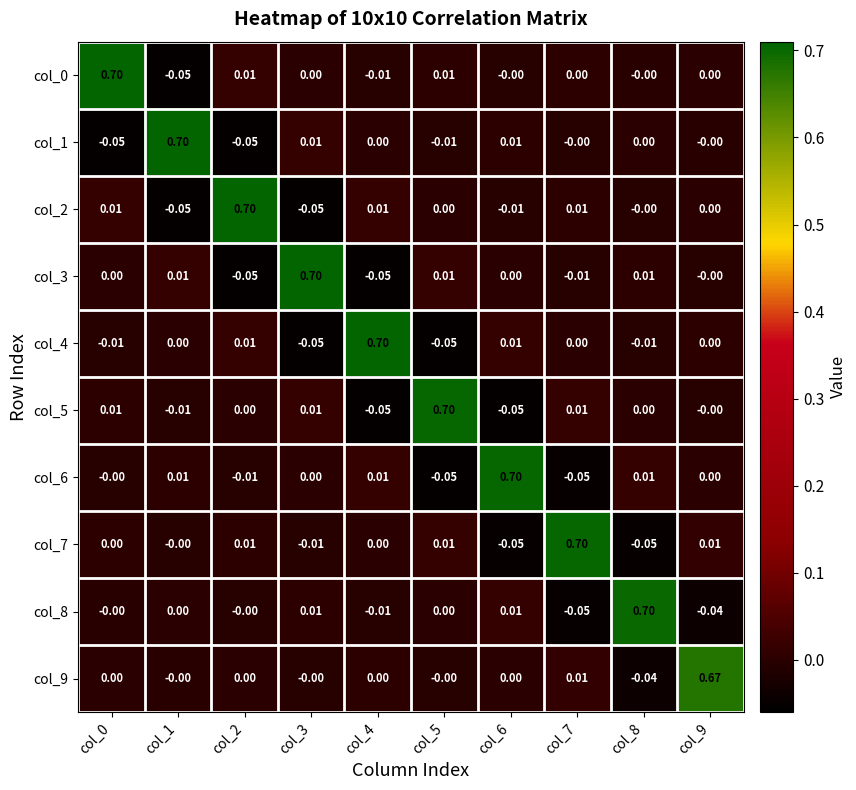

Rank the series at col_6 from highest to lowest value.

col_6, col_4, col_8, col_1, col_3, col_9, col_0, col_2, col_7, col_5